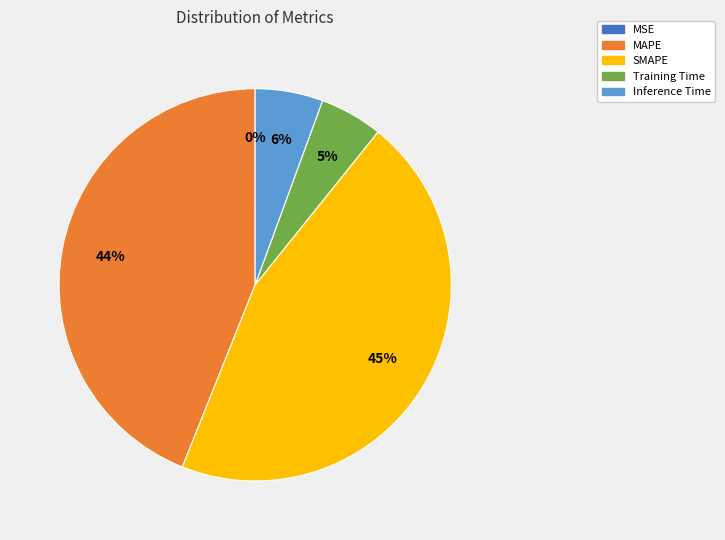

To the nearest percent, what percentage of the pie is Inference Time?

6%